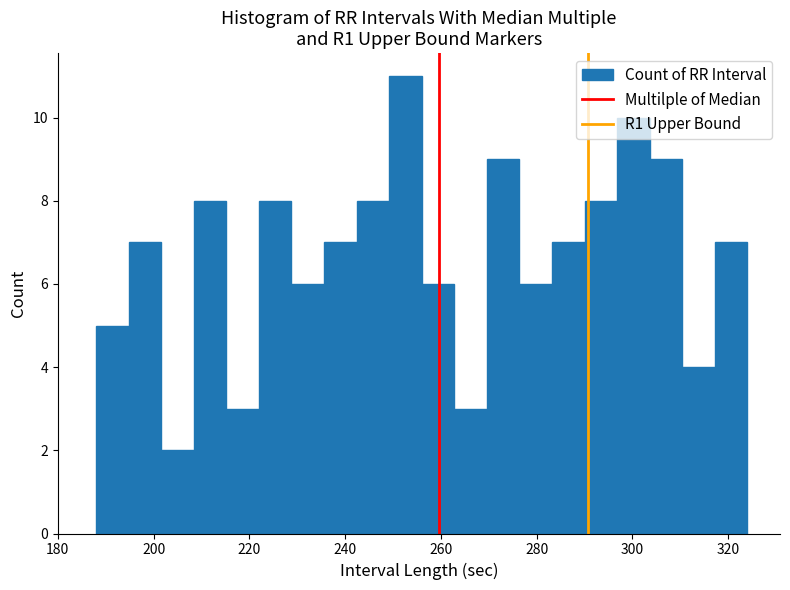

Around what value on the x-axis is the tallest bar? Give the approximate position of its centre, as read against the axis.

252